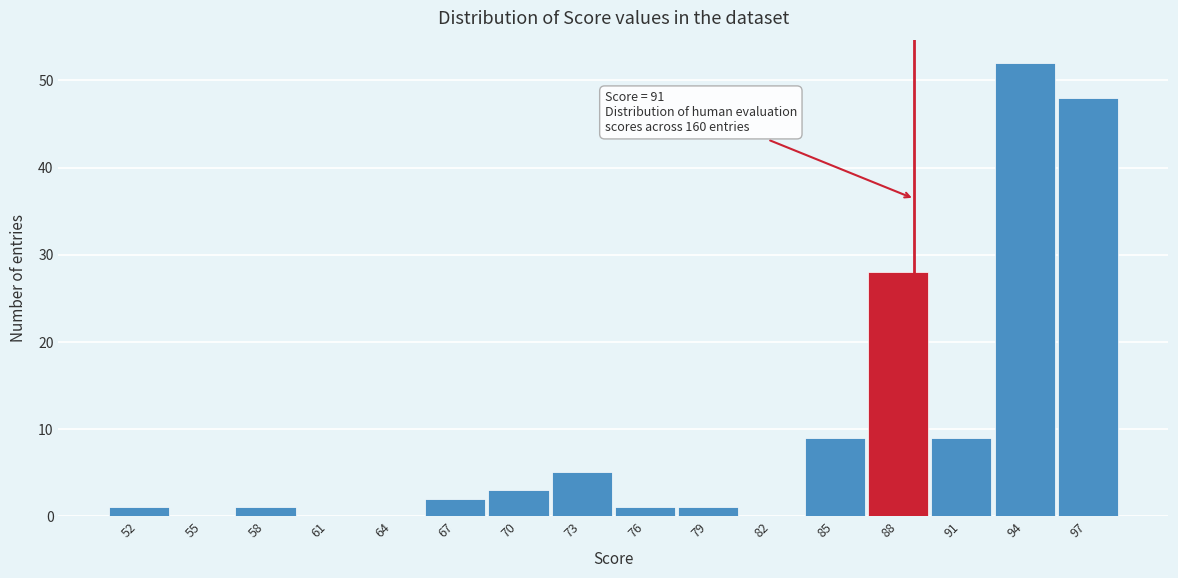

Reading left to right, extract all data points from this chart.

52=1	55=0	58=1	61=0	64=0	67=2	70=3	73=5	76=1	79=1	82=0	85=9	88=28	91=9	94=52	97=48